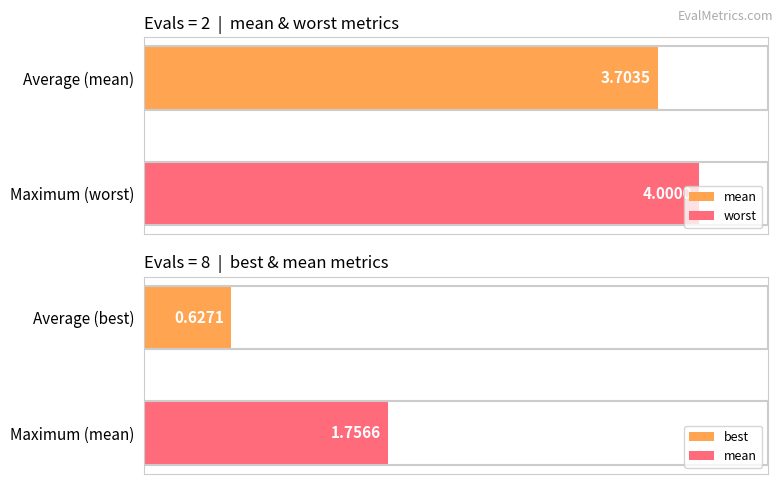

What is the lowest value of the best series?

0.6